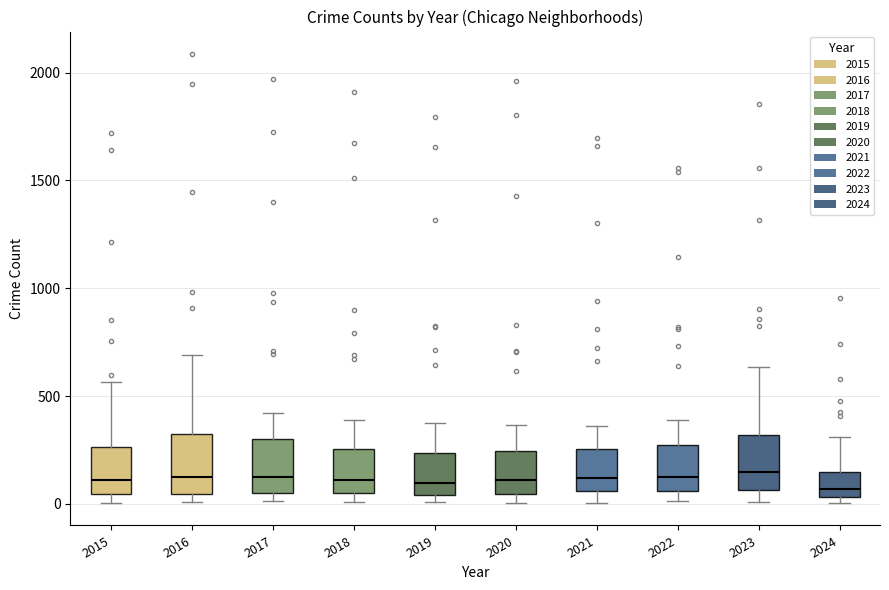

Where does the upper whisker of the box at x = 2016 end on the y-axis? The values are not printed on the chart, so give them approximately, as read against the axis.

700